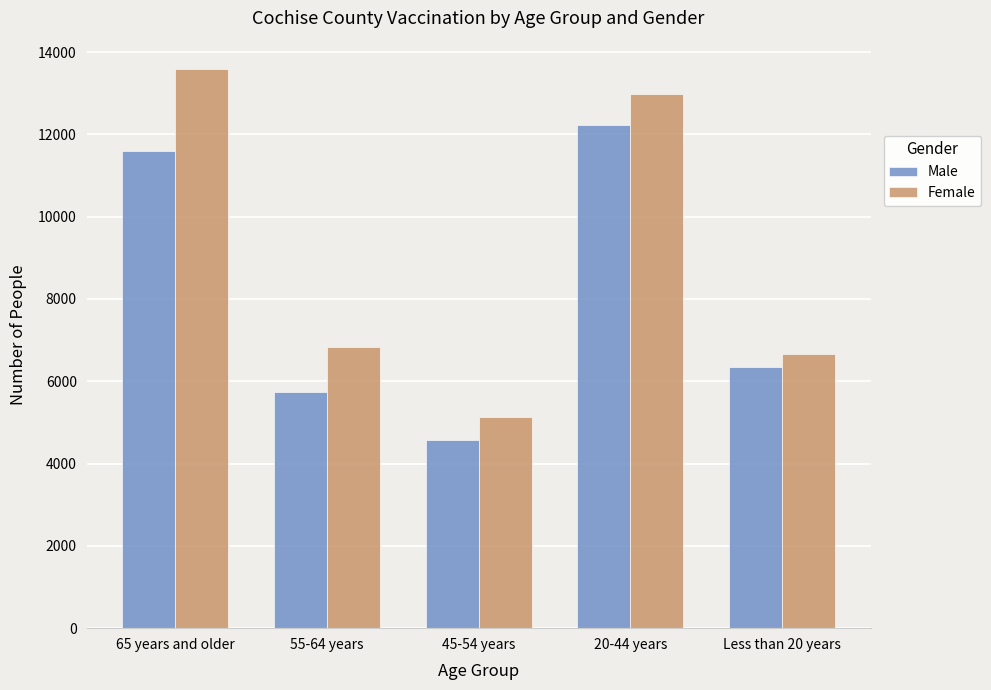

What is the label of the 4th bar from the left?

20-44 years